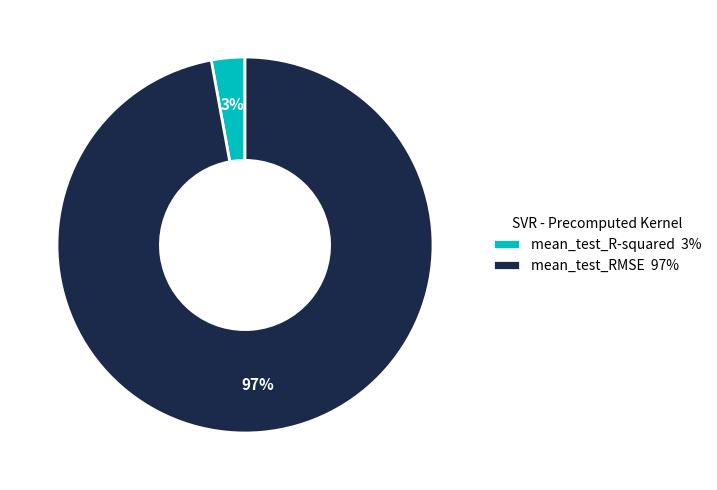

Is it true that mean_test_RMSE is 85% of the pie?

False